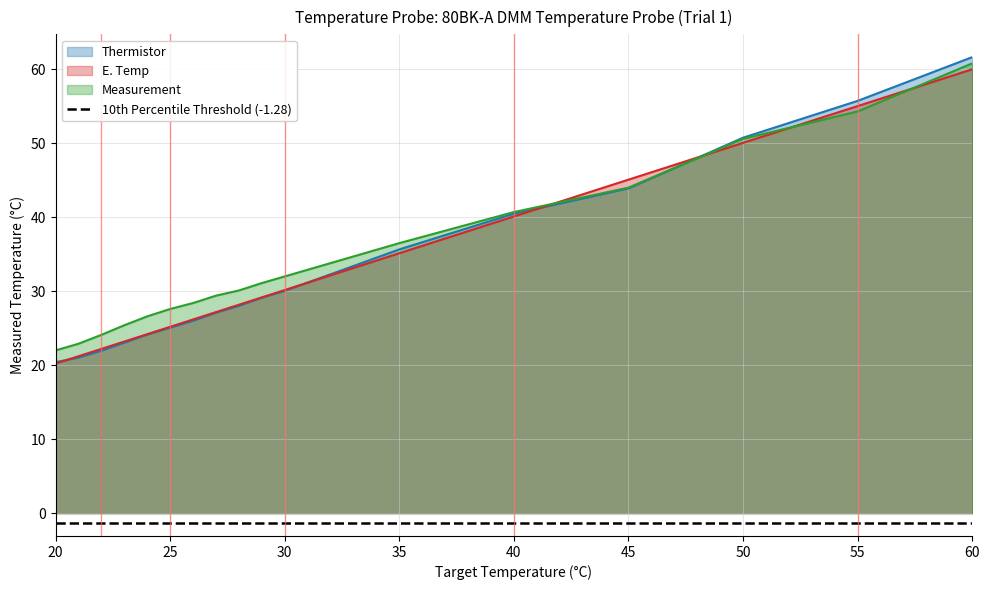

At how many categories does at least one series exceed 56?

1